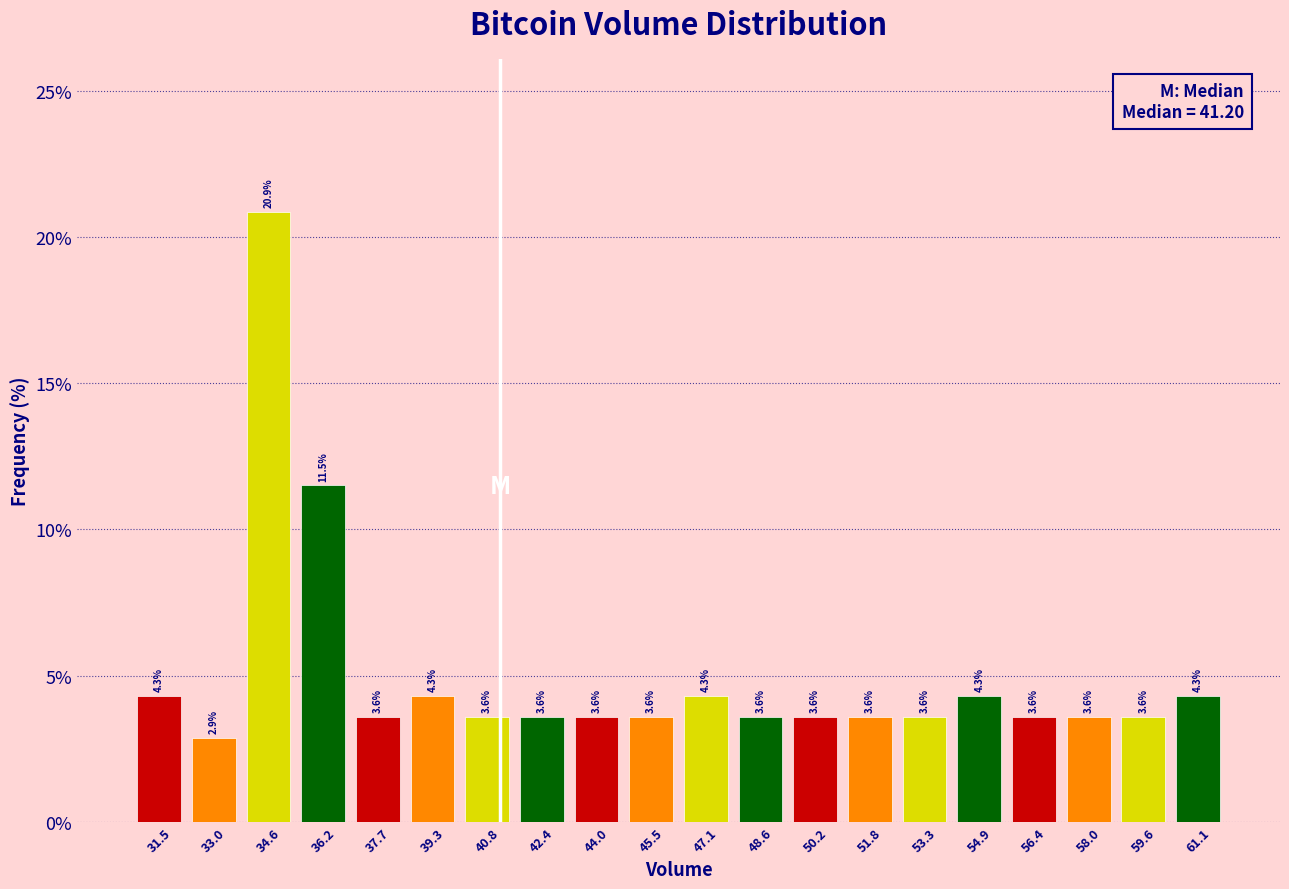

Which range on the x-axis has the tallest bar?

33.8 to 35.4